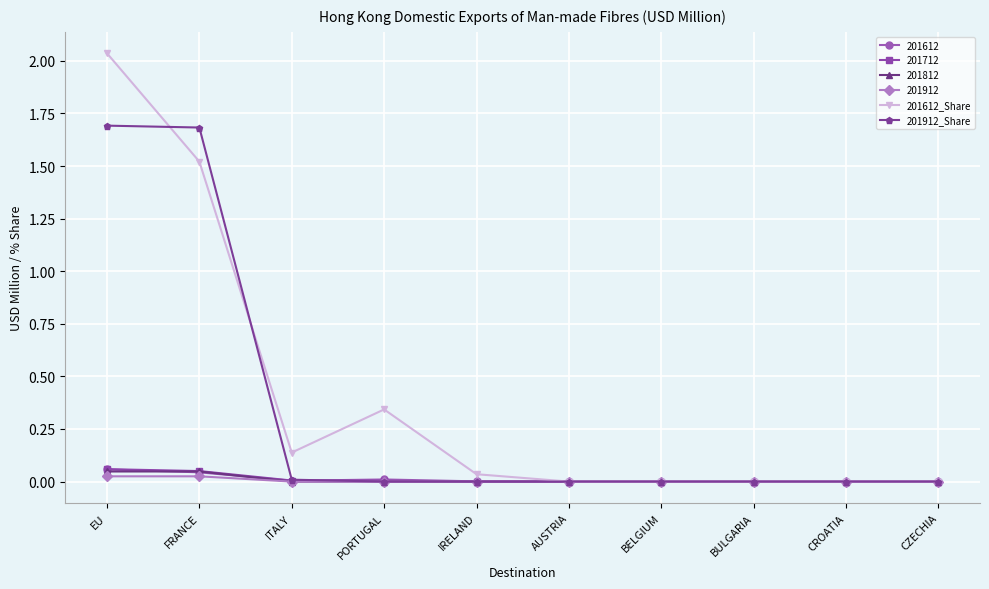

The 201912 series shows 0.0 at AUSTRIA. True or false?

True